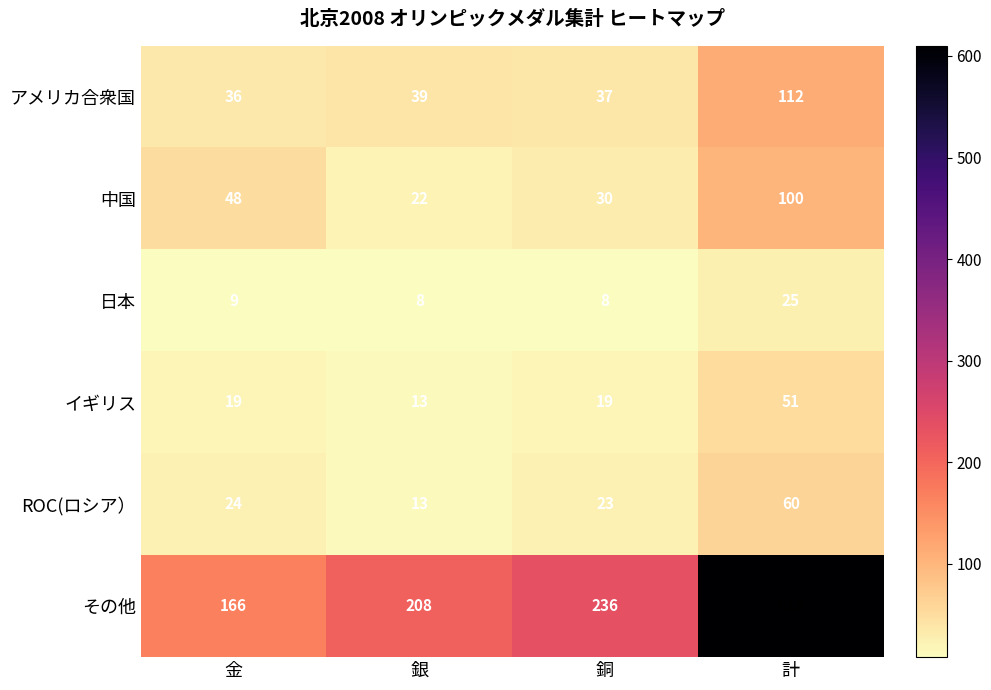

Reading left to right, list all the values displayed in this chart.

アメリカ合衆国: 36	39	37	112
中国: 48	22	30	100
日本: 9	8	8	25
イギリス: 19	13	19	51
ROC(ロシア）: 24	13	23	60
その他: 166	208	236	610